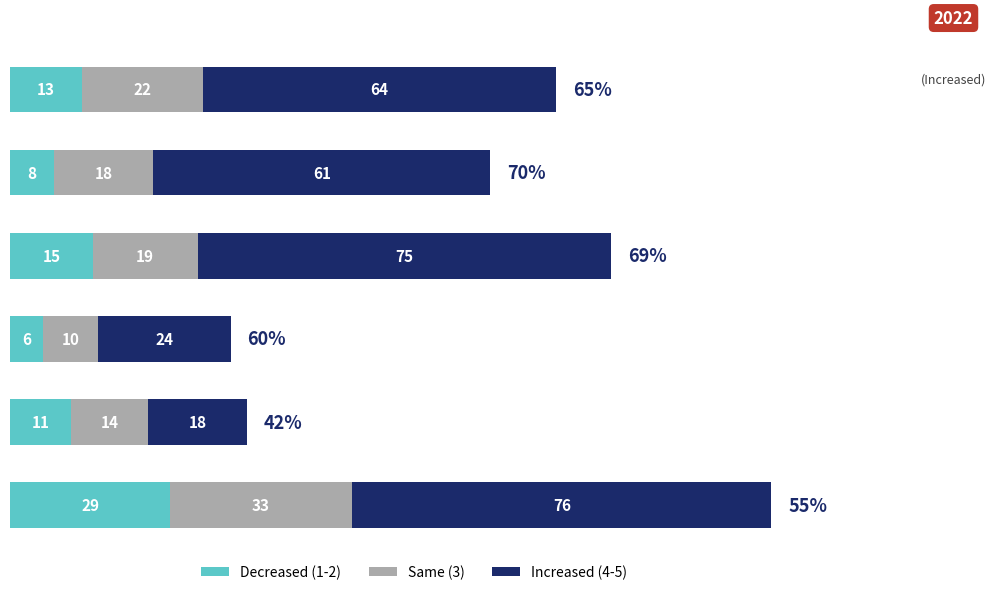

List the series in order of their peak value, highest first.

Increased (4-5), Same (3), Decreased (1-2)